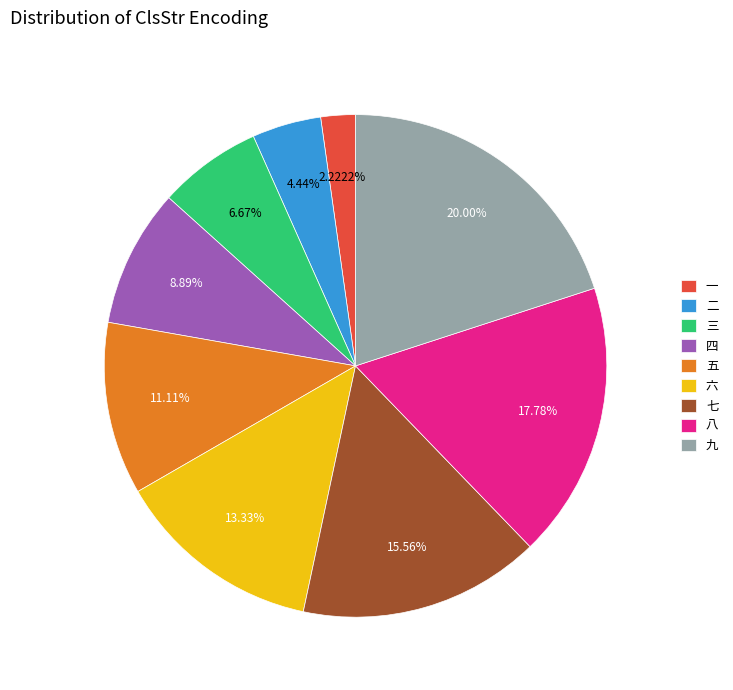

Is it true that 七 is 1% of the pie?

False